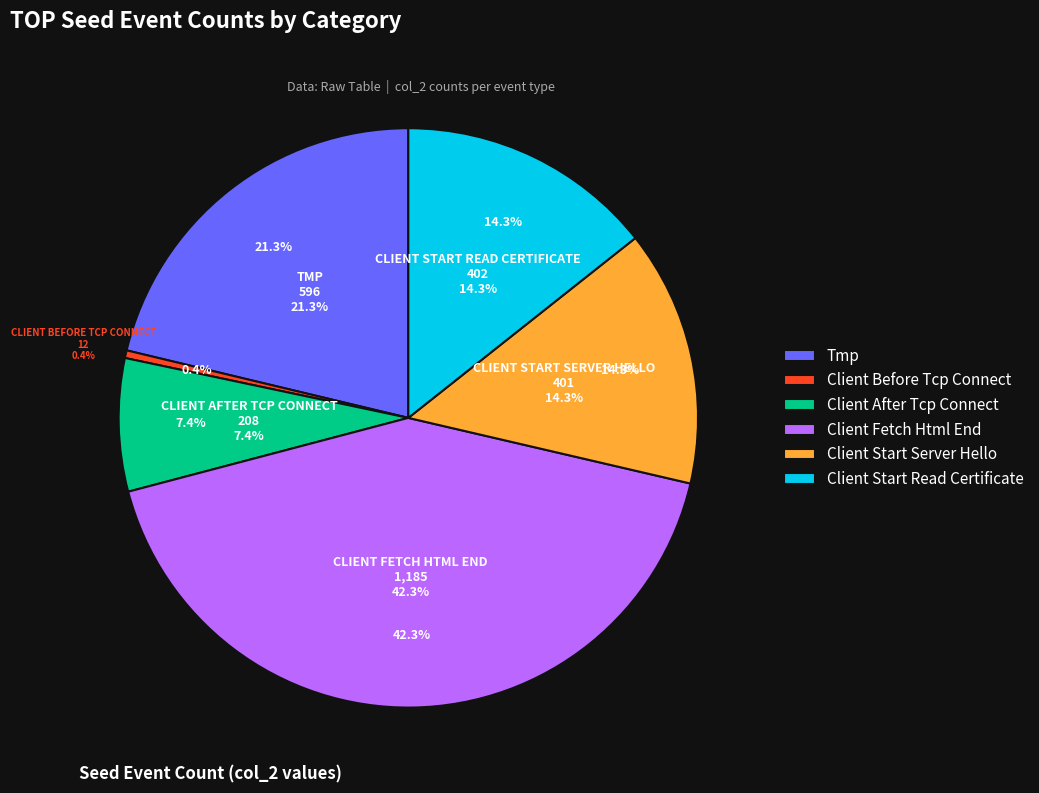

To the nearest percent, what is the combined percentage of SEED_LT_CLIENT_START_READ_CERTIFICATE and SEED_LT_CLIENT_FETCH_HTML_END?

57%